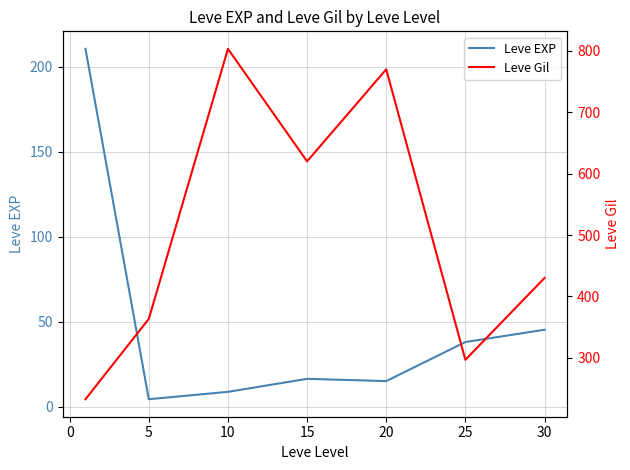

The value of Leve EXP at 15 is 7.7. True or false?

False